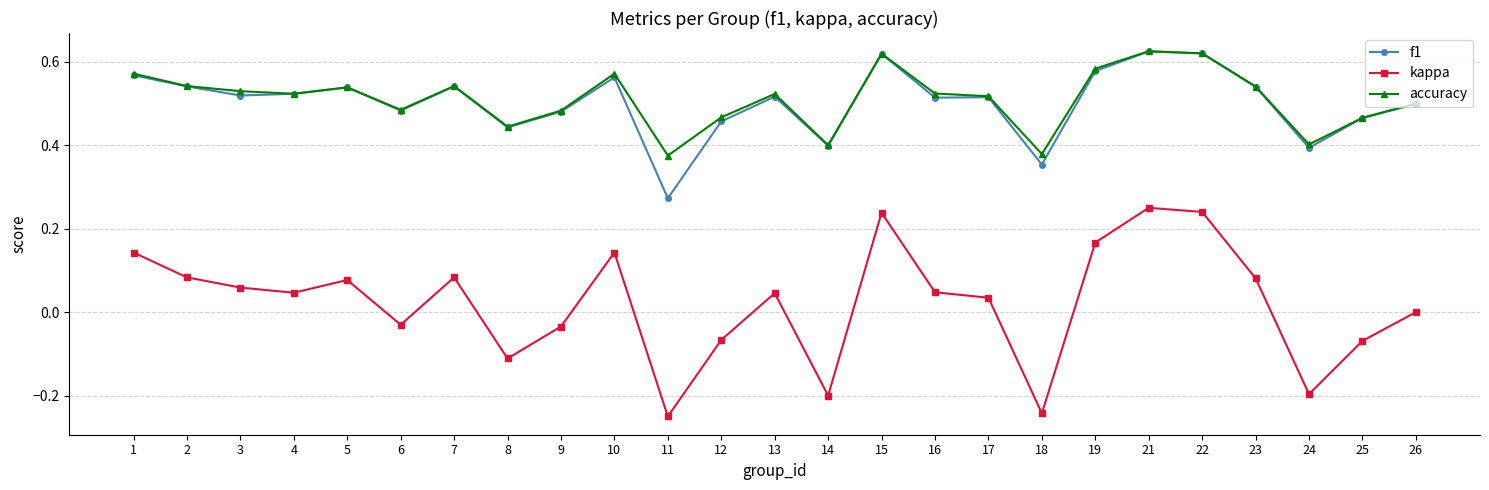

At which category does f1 reach its first local peak?

5